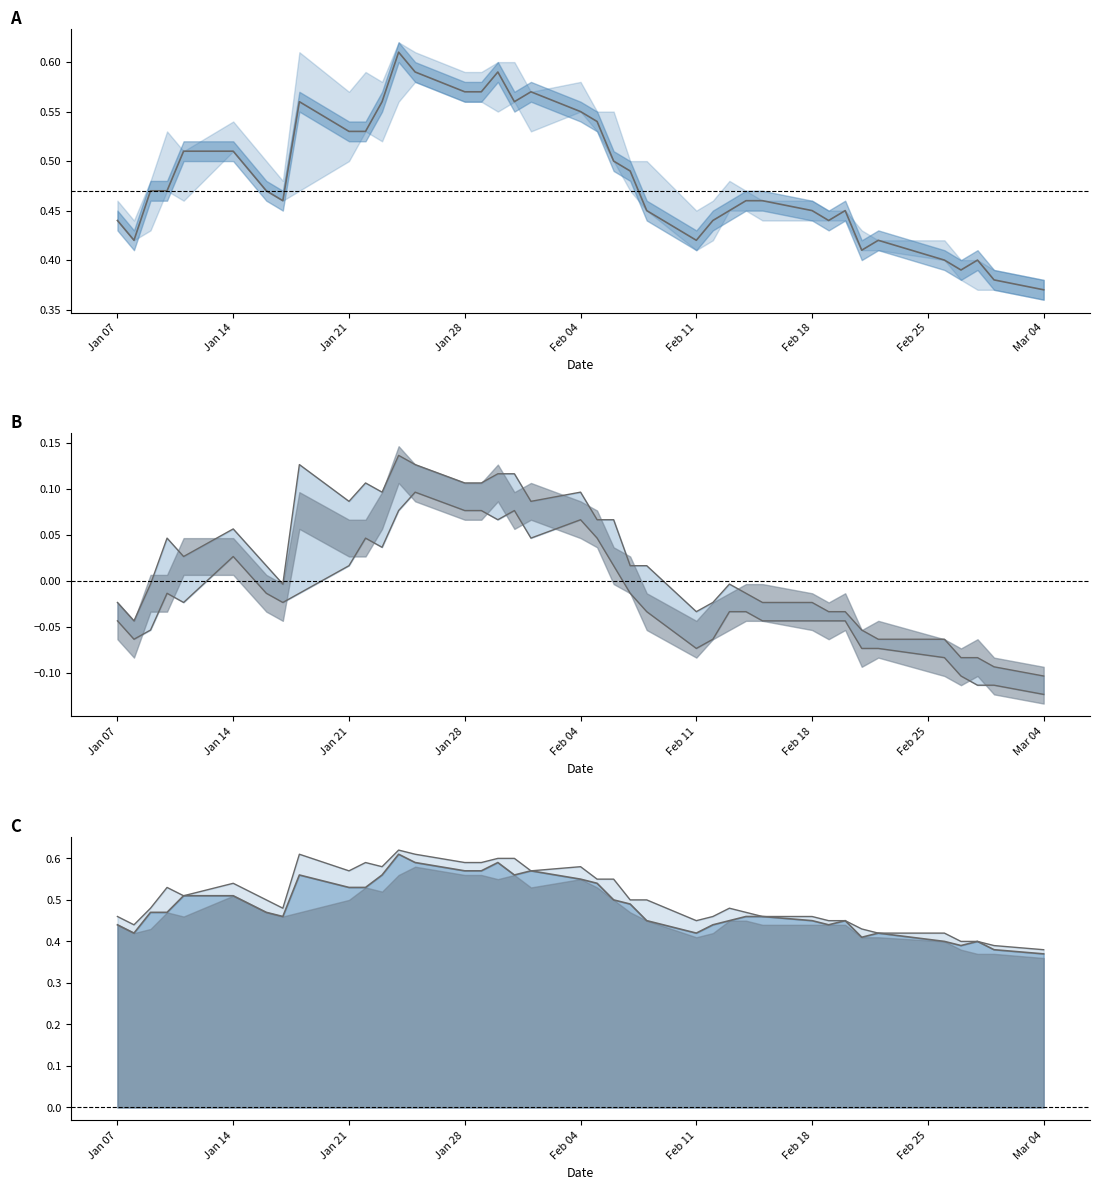

Which series has the largest range (max minus min)?

High